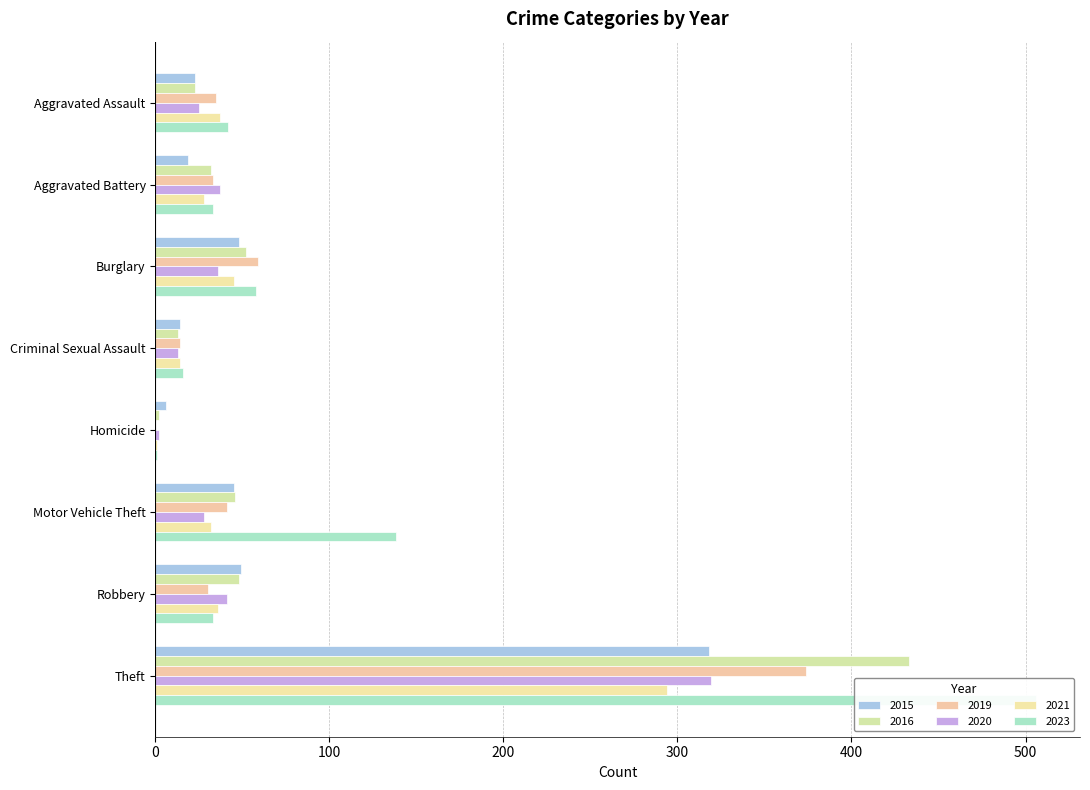

What is the sum of the 2015 values at Theft and Burglary?

366